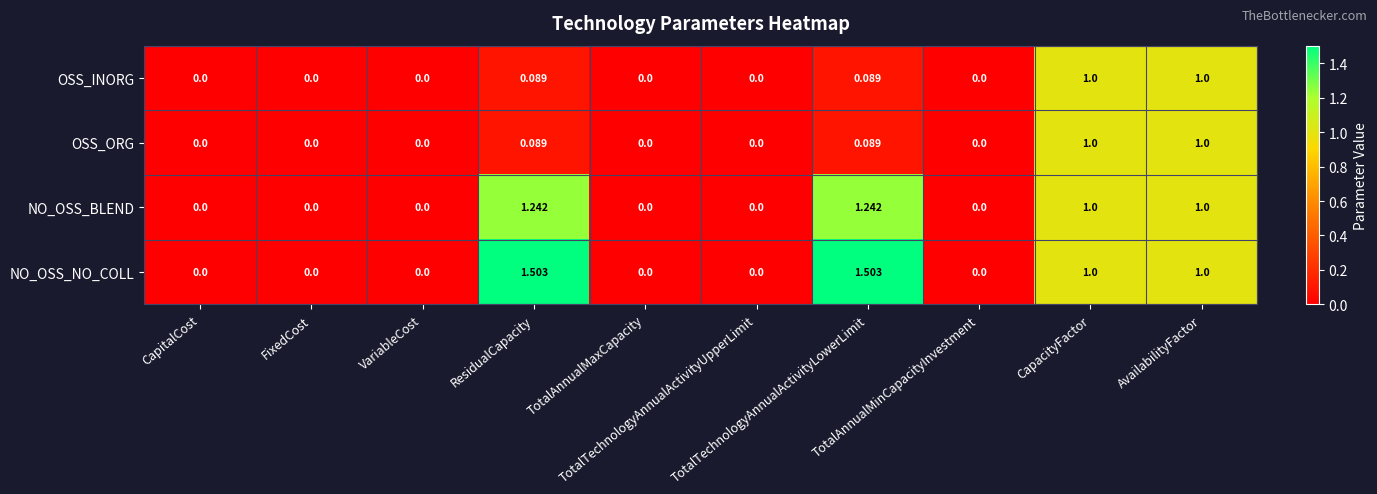

Which series has the largest range (max minus min)?

NO_OSS_NO_COLL